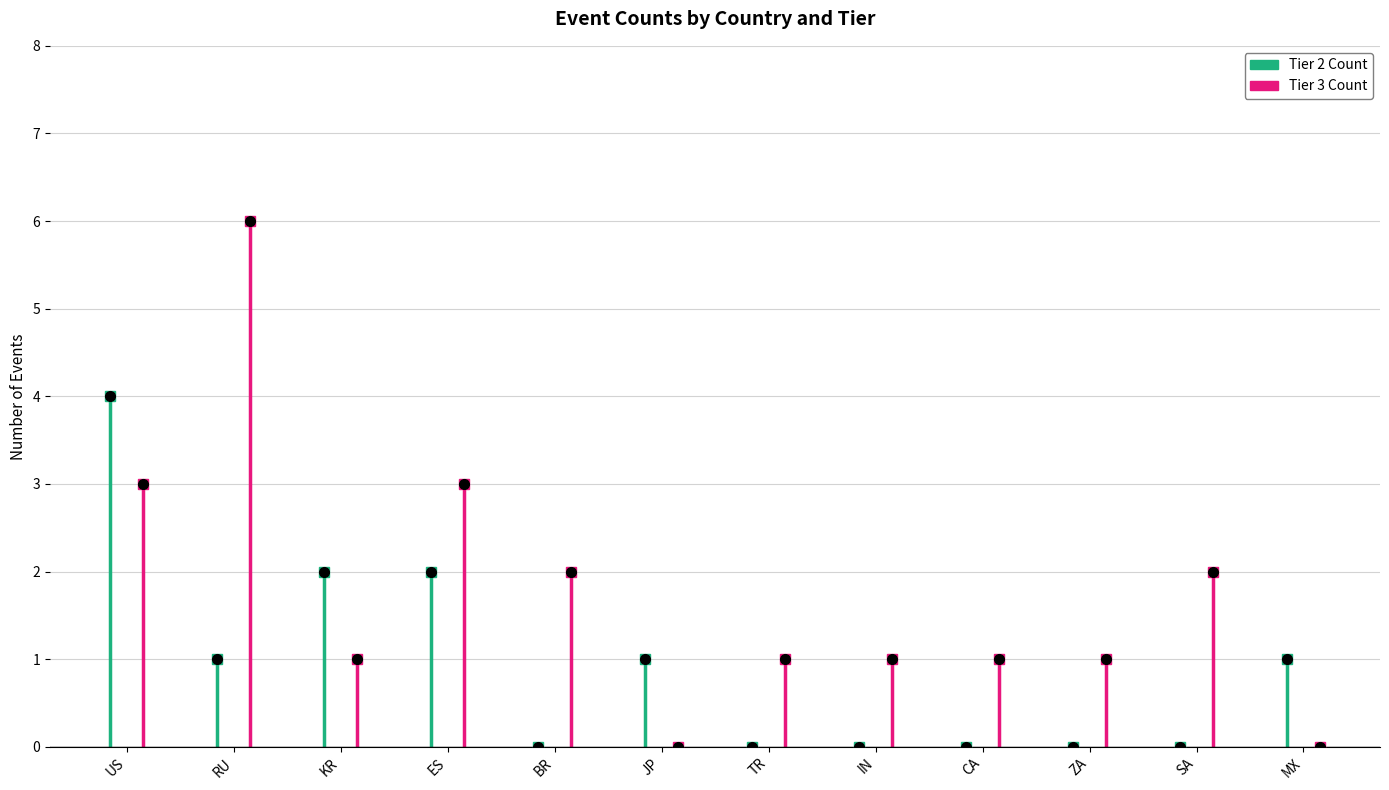

At ZA, list the series in order from smallest to largest.

Tier 2 Count, Tier 3 Count